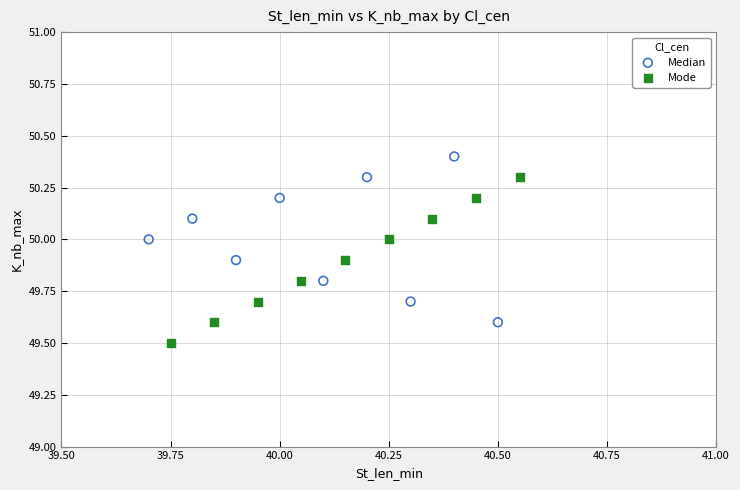

Which series reaches the minimum Y coordinate?

Mode